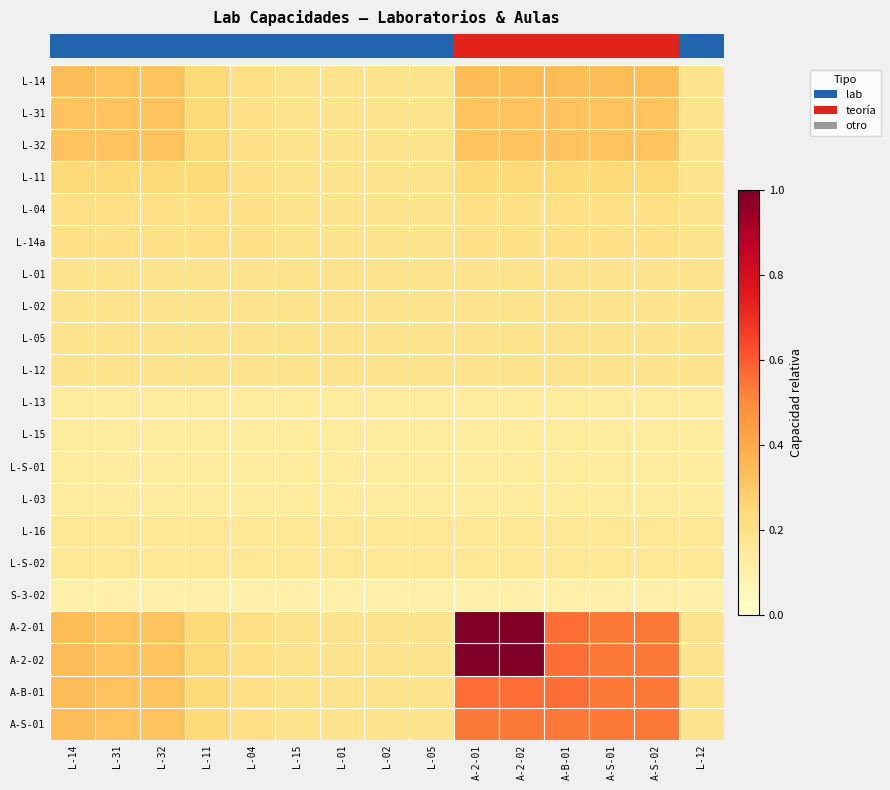

At how many categories does at least one series exceed 0?

15